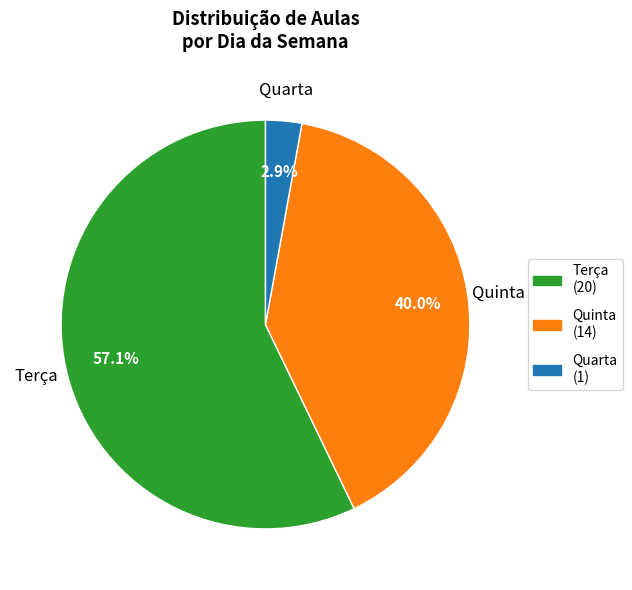

What percentage is the Terça slice, to the nearest percent?

57%